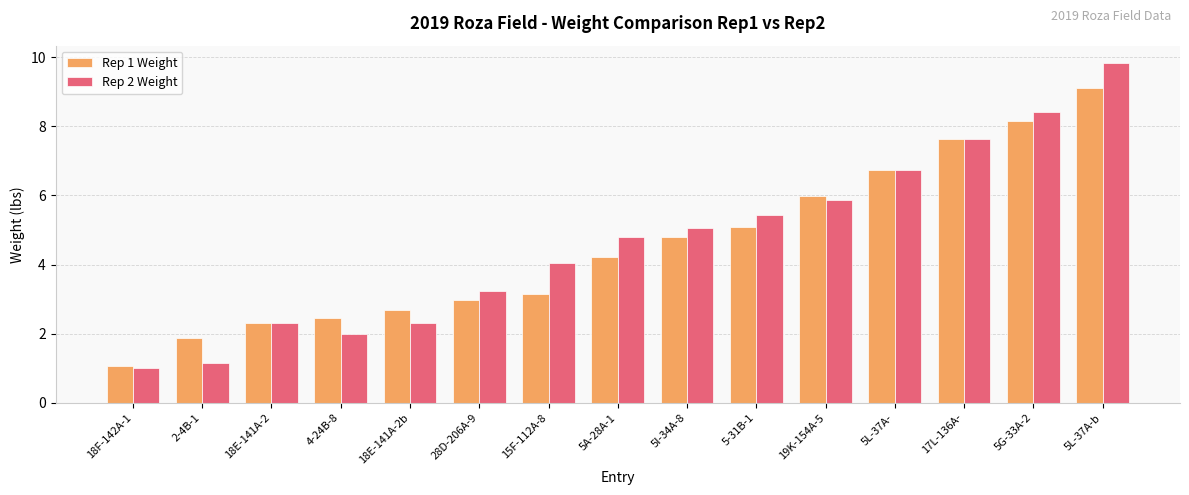

Reading right to left, what are all the values shown in this chart?

Rep 1 Weight: 5L-37A-b=9.1	5G-33A-2=8.1	17L-136A-=7.6	5L-37A-=6.7	19K-154A-5=6.0	5-31B-1=5.1	5I-34A-8=4.8	5A-28A-1=4.2	15F-112A-8=3.1	28D-206A-9=3.0	18E-141A-2b=2.7	4-24B-8=2.5	18E-141A-2=2.3	2-4B-1=1.9	18F-142A-1=1.1
Rep 2 Weight: 5L-37A-b=9.8	5G-33A-2=8.4	17L-136A-=7.6	5L-37A-=6.7	19K-154A-5=5.9	5-31B-1=5.4	5I-34A-8=5.1	5A-28A-1=4.8	15F-112A-8=4.0	28D-206A-9=3.2	18E-141A-2b=2.3	4-24B-8=2.0	18E-141A-2=2.3	2-4B-1=1.2	18F-142A-1=1.0